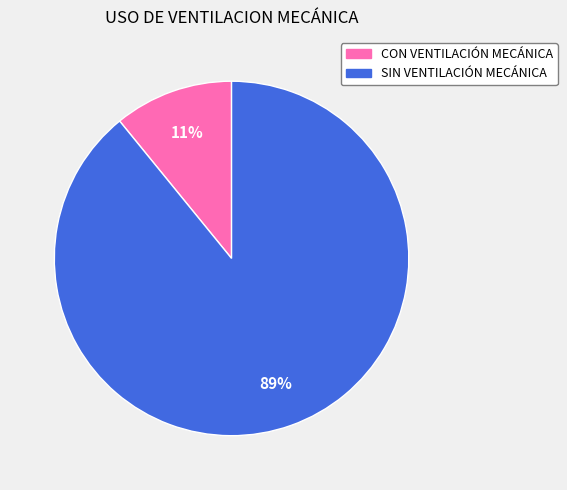

To the nearest percent, what is the combined percentage of SIN VENTILACIÓN MECÁNICA and CON VENTILACIÓN MECÁNICA?

100%